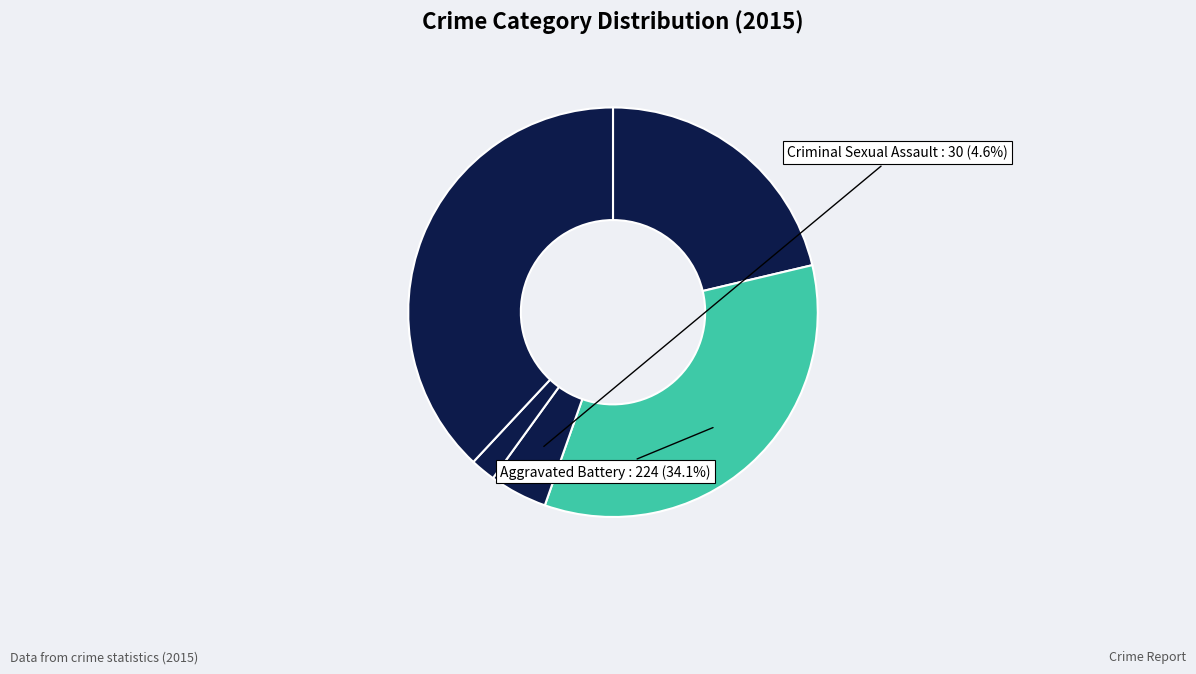

How many slices are in this pie chart?

5